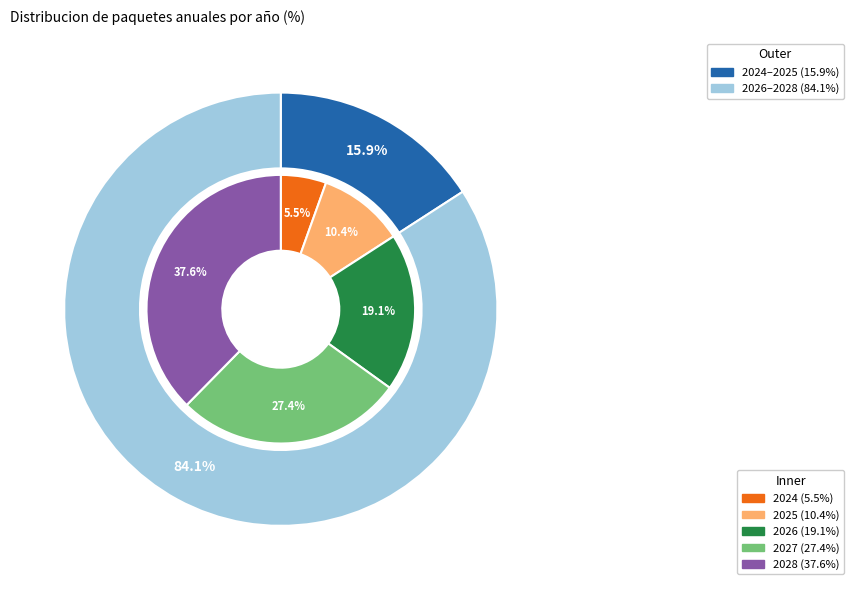

How many slices are in this pie chart?

5